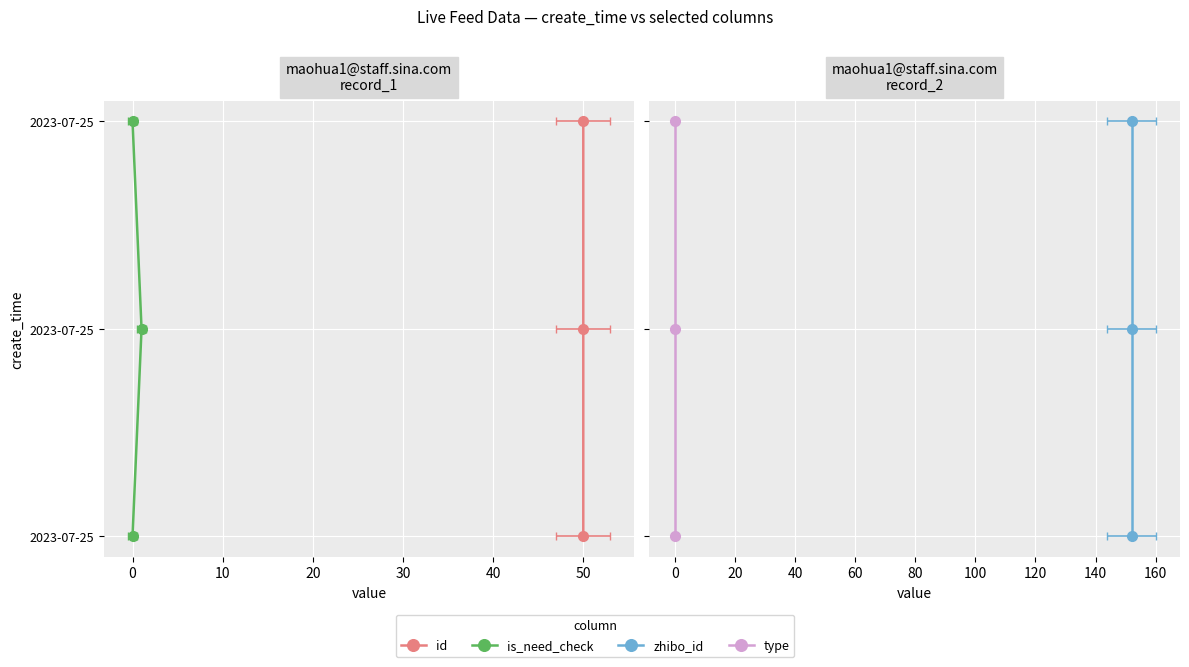

What is the sum of all zhibo_id values?

3